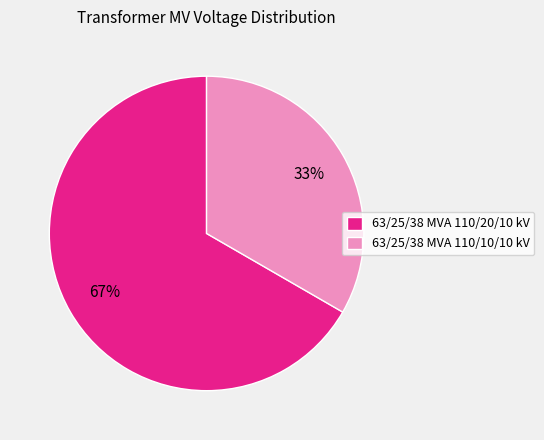

Approximately how many times larger is the value at 63/25/38 MVA 110/10/10 kV compared to 63/25/38 MVA 110/20/10 kV?

0.5